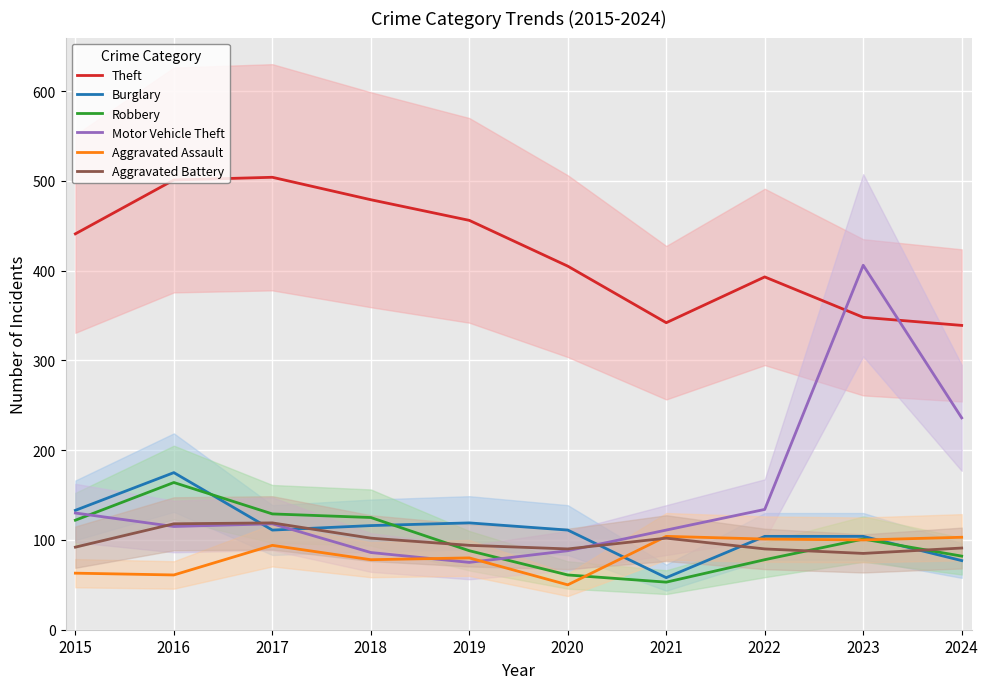

Which series ends up on top after the final intersection of Aggravated Battery and Aggravated Assault?

Aggravated Assault